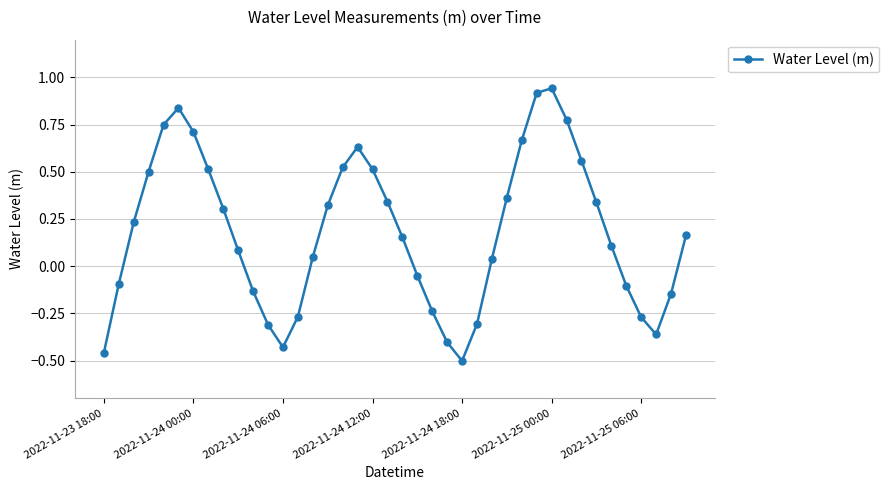

How many points are higher than both their immediate neighbors (excluding endpoints)?

3